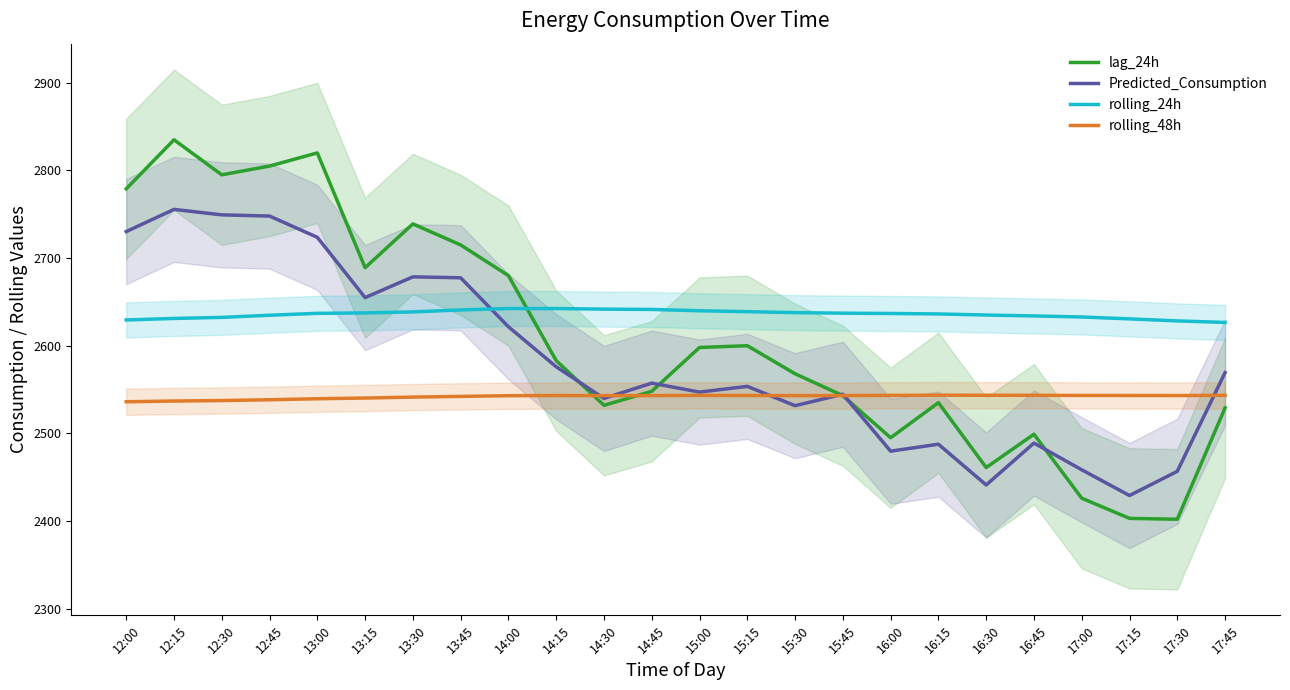

List the series in order of their peak value, highest first.

lag_24h, Predicted_Consumption, rolling_24h, rolling_48h